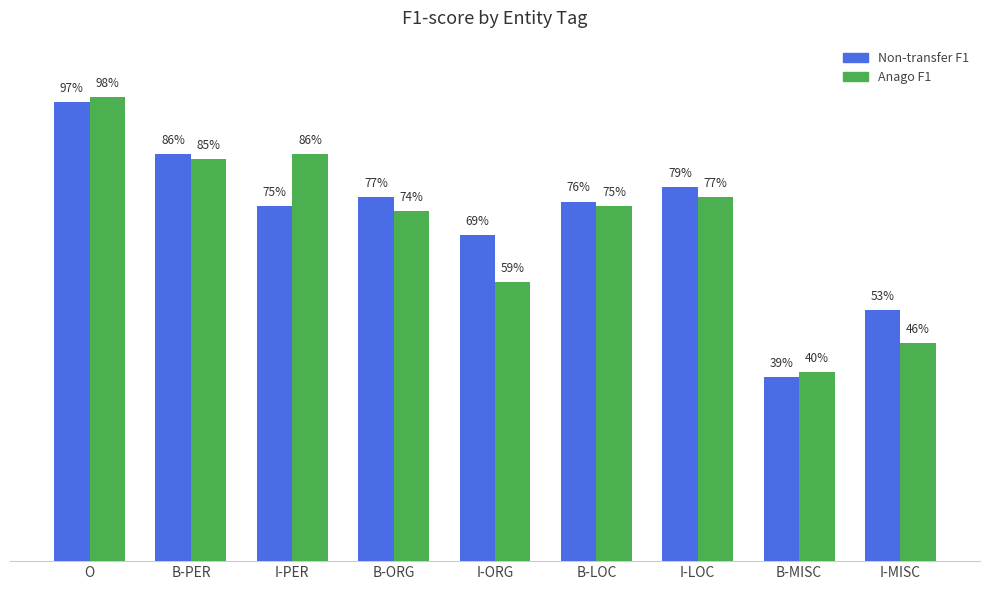

List the series in order of their peak value, highest first.

Anago F1, Non-transfer F1